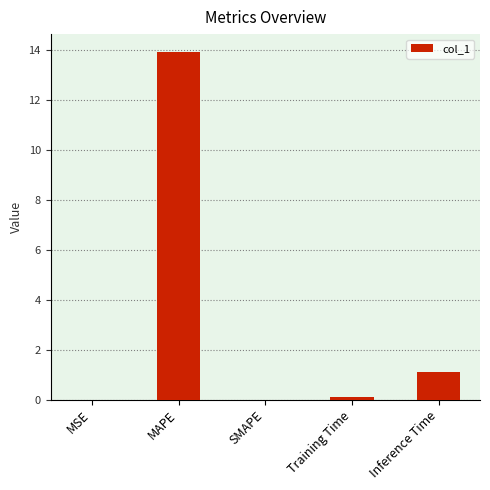

What is the sum of the values at MAPE and Inference Time?

15.1